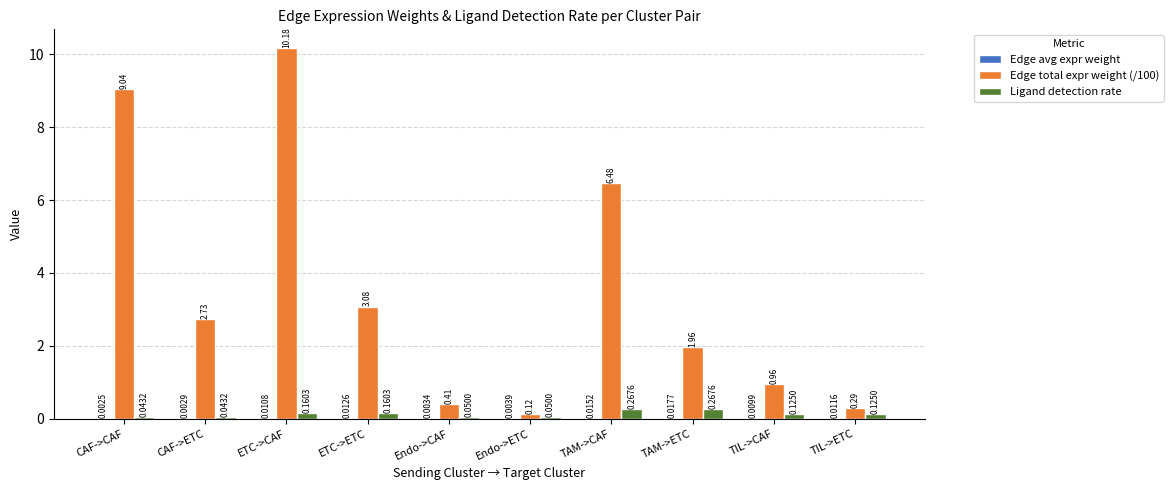

How many series are shown in this chart?

3